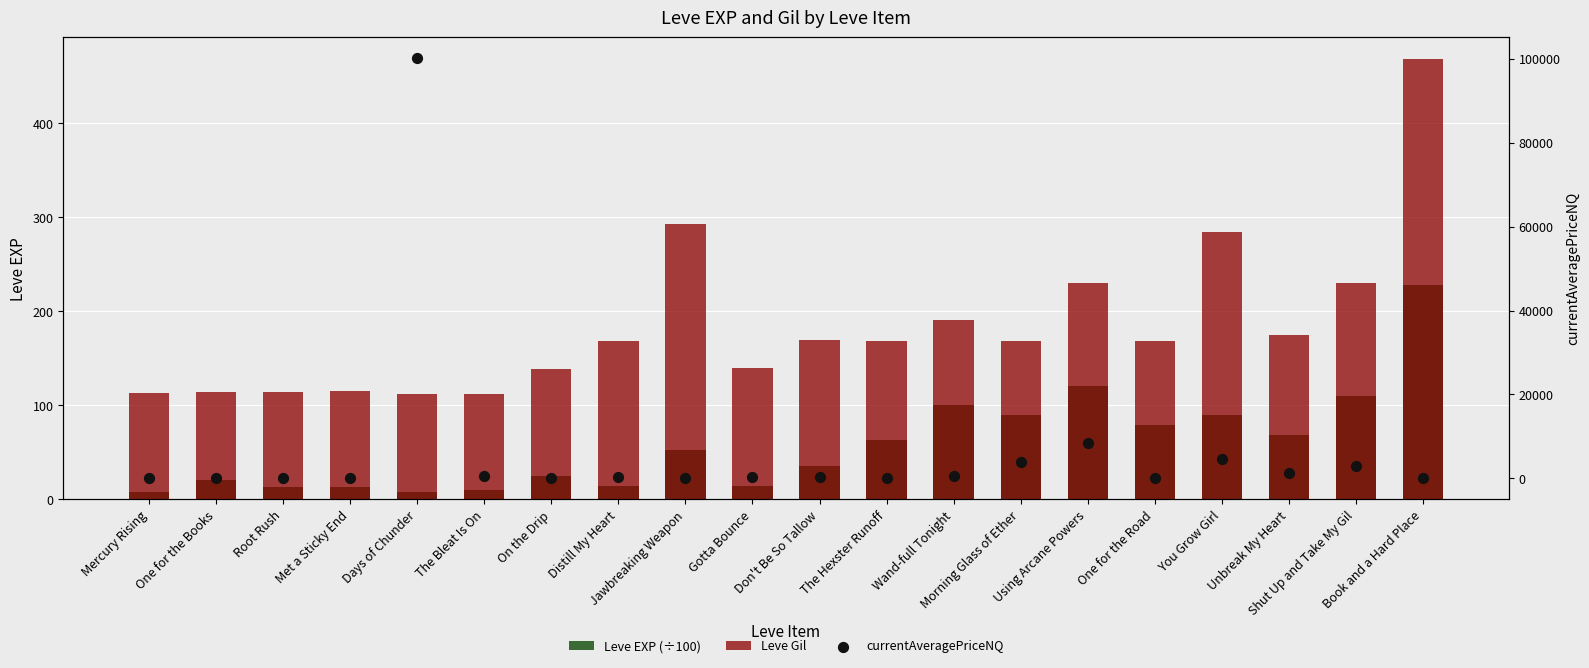

Which series reaches the maximum Y coordinate?

currentAveragePriceNQ